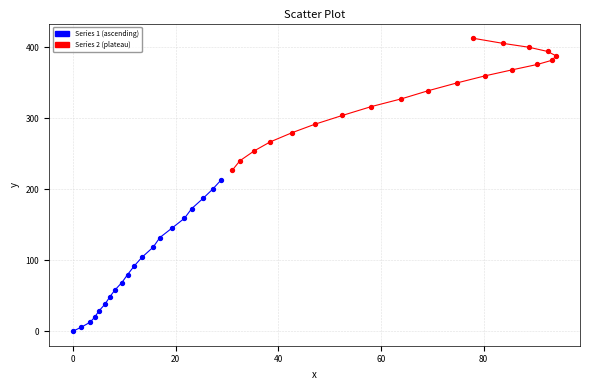

Which series reaches the minimum Y coordinate?

Series 1 (ascending)